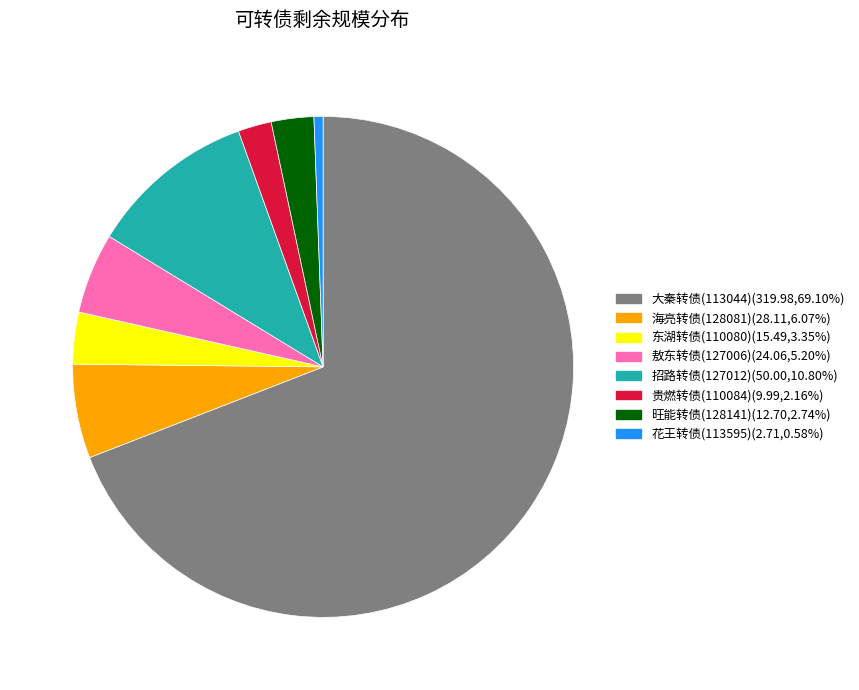

What is the ratio of the value at 花王转债(113595) to the value at 贵燃转债(110084)?

0.3